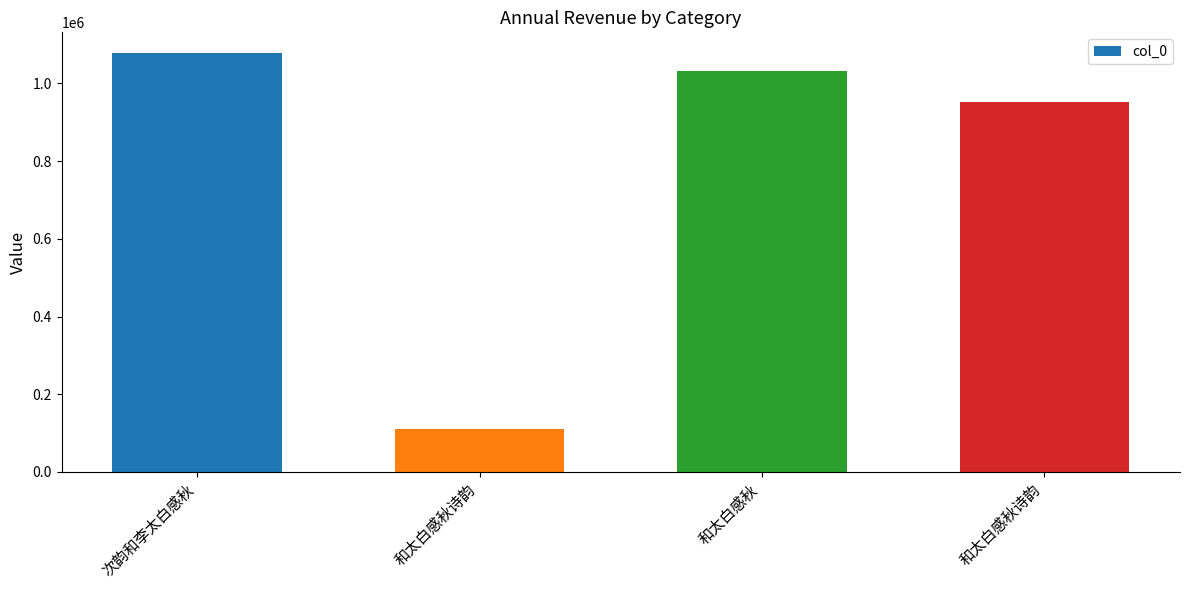

What is the sum of the values at 和太白感秋 and 和太白感秋诗韵?

1141373